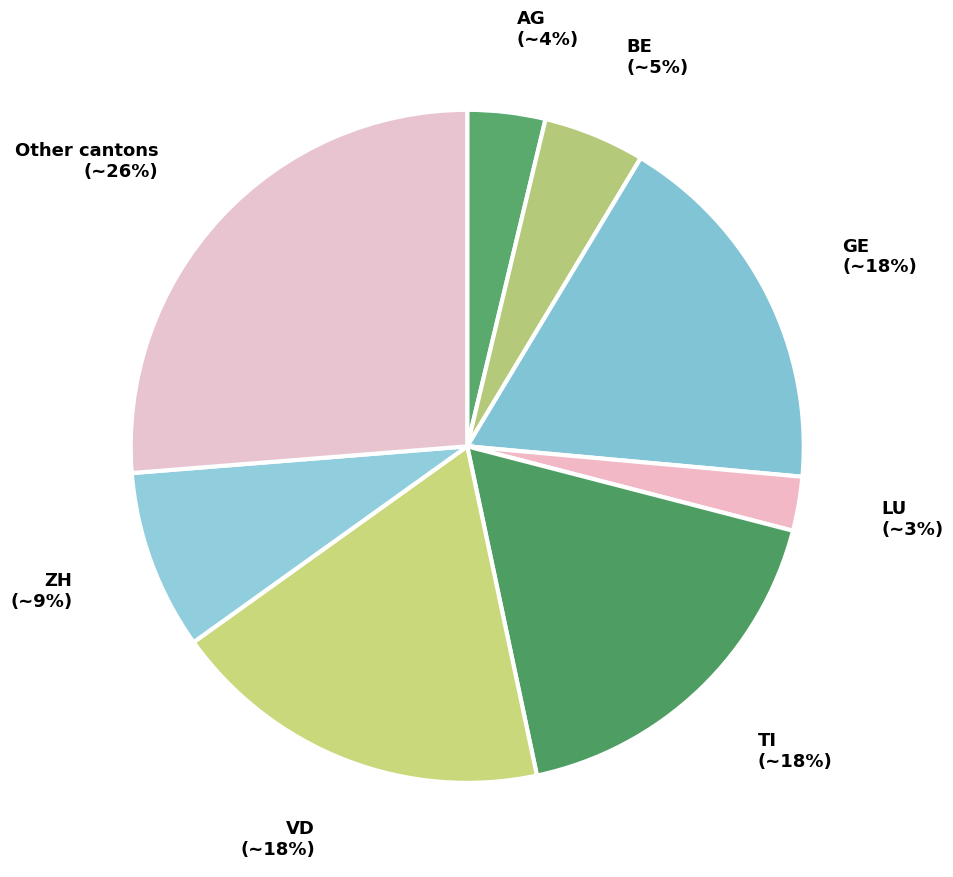

Count the number of slices in the pie.

8